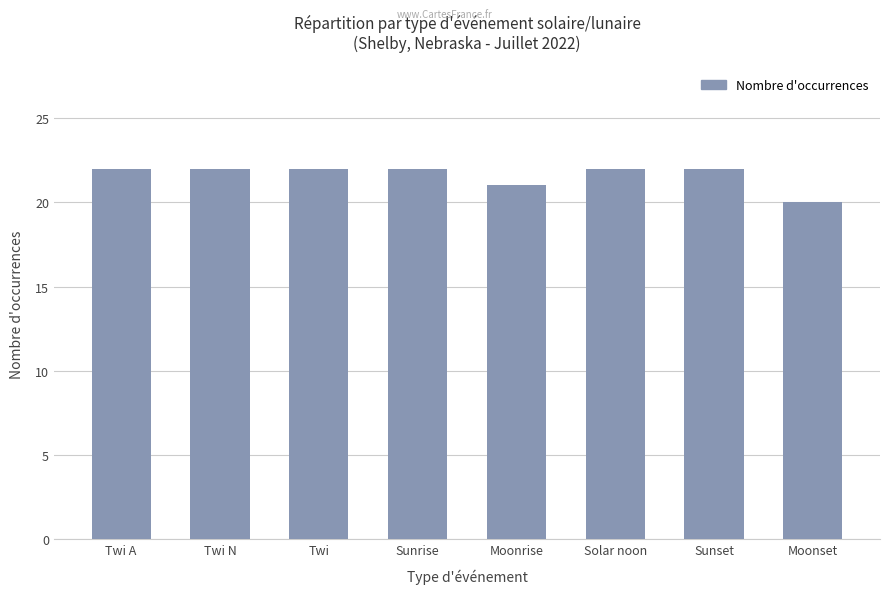

What is the ratio of the value at Twi to the value at Solar noon?

1.0